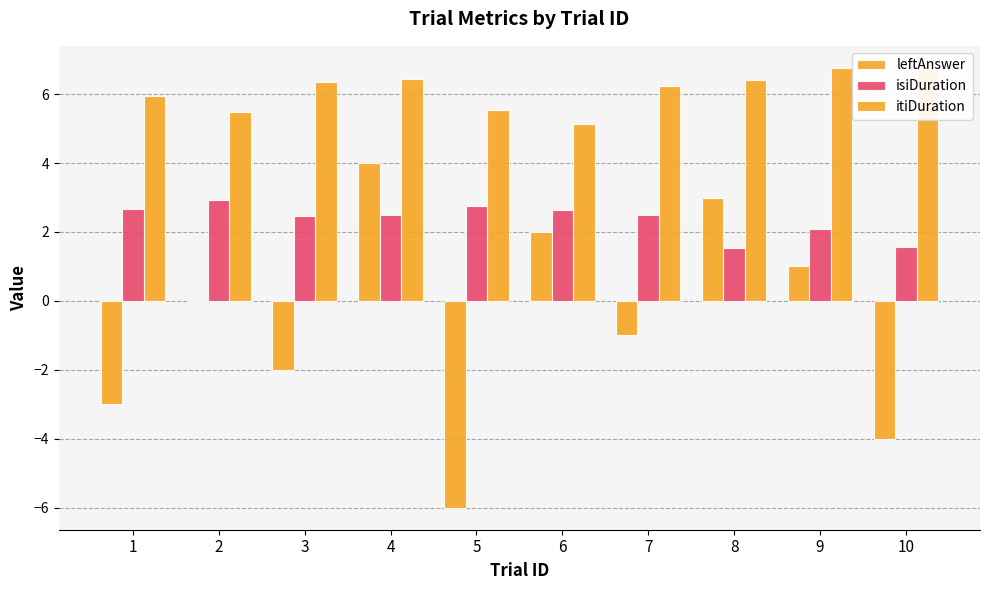

List the labels in order of itiDuration value, largest first.

9, 10, 4, 8, 3, 7, 1, 5, 2, 6